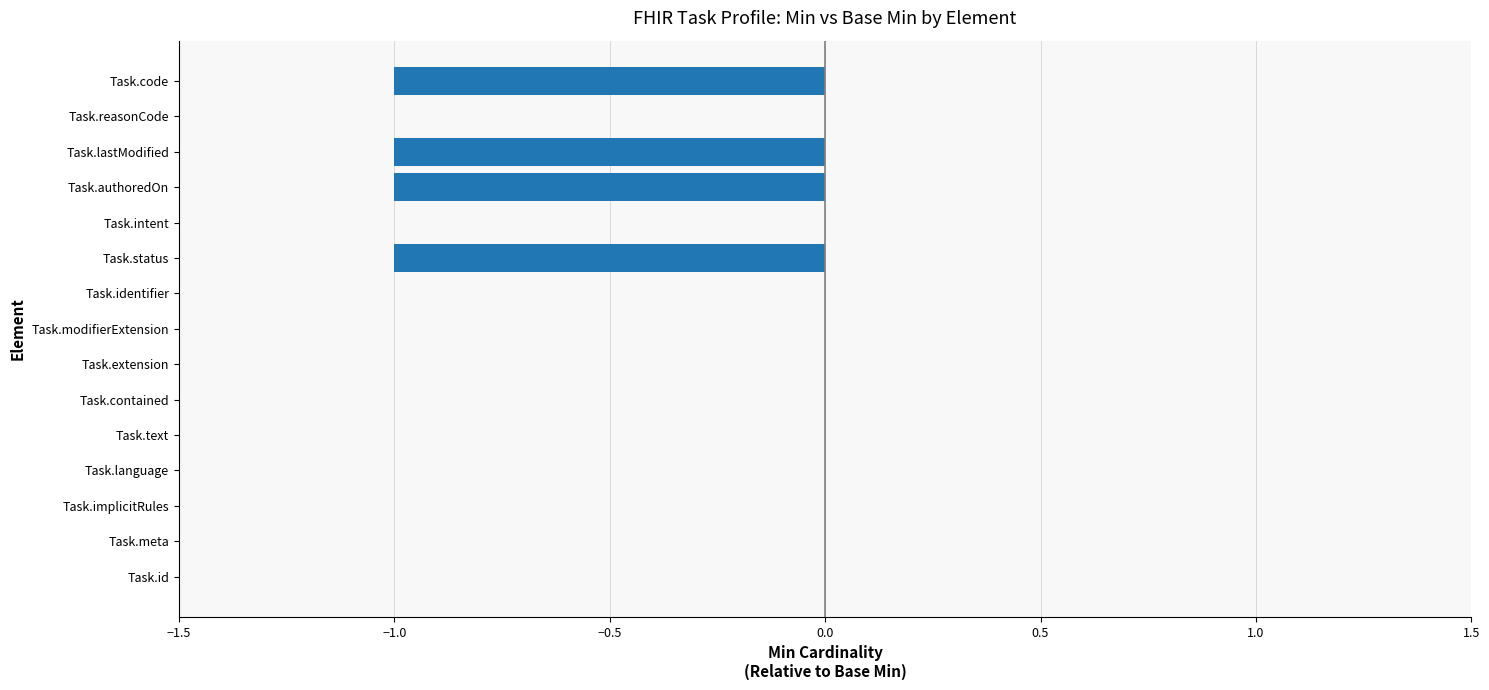

Is it true that the value at Task.status is -1?

True